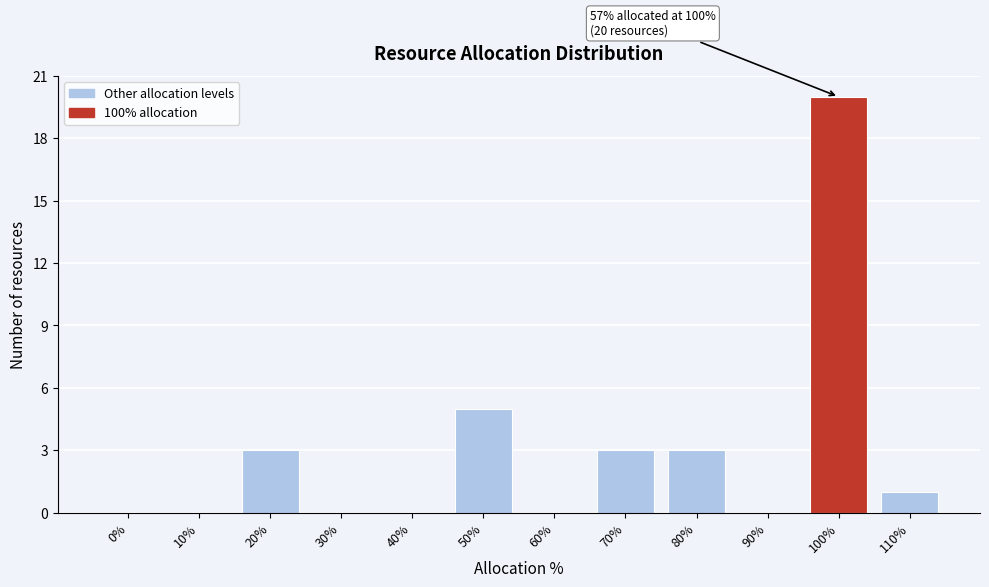

Reading left to right, transcribe all the data shown in this chart.

0%=0	10%=0	20%=3	30%=0	40%=0	50%=5	60%=0	70%=3	80%=3	90%=0	100%=20	110%=1